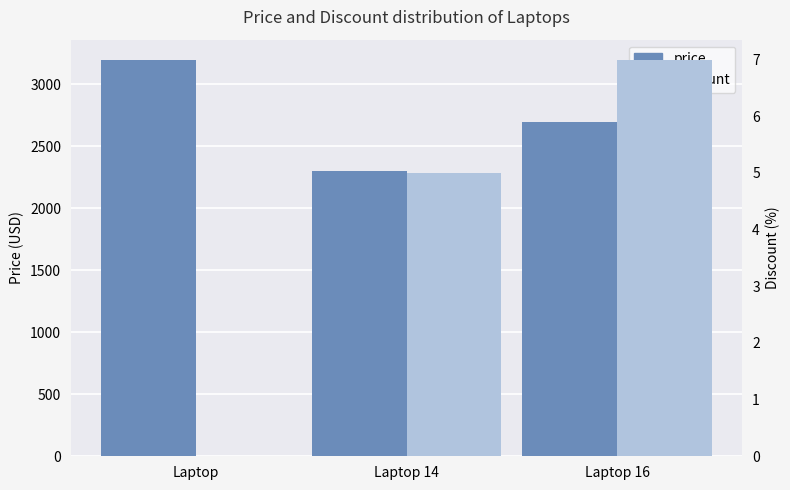

How many groups of bars are there?

3